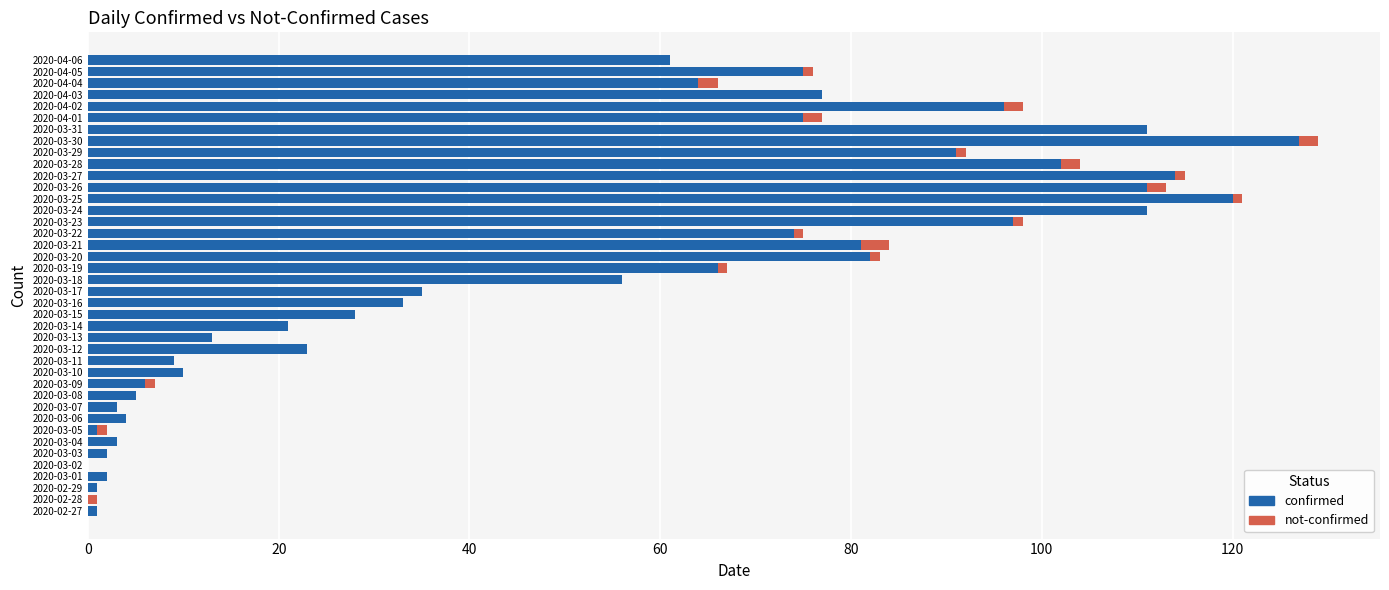

What is the sum of all confirmed values?

1991